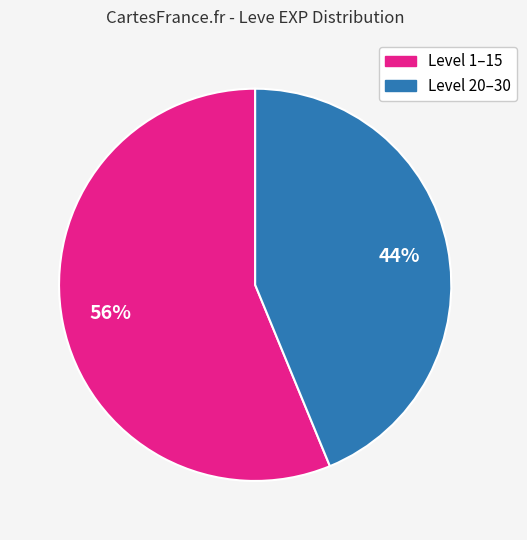

To the nearest percent, what is the difference between the largest and smallest slice percentages?

12%